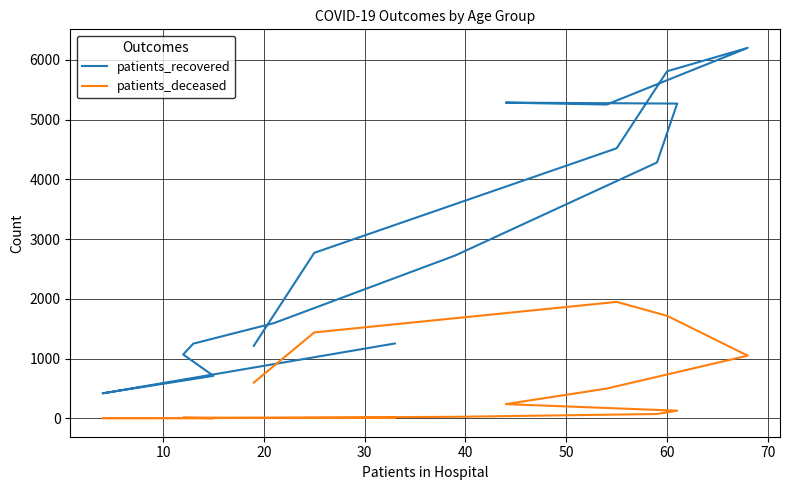

At 40, list the series in order from smallest to largest.

patients_deceased, patients_recovered